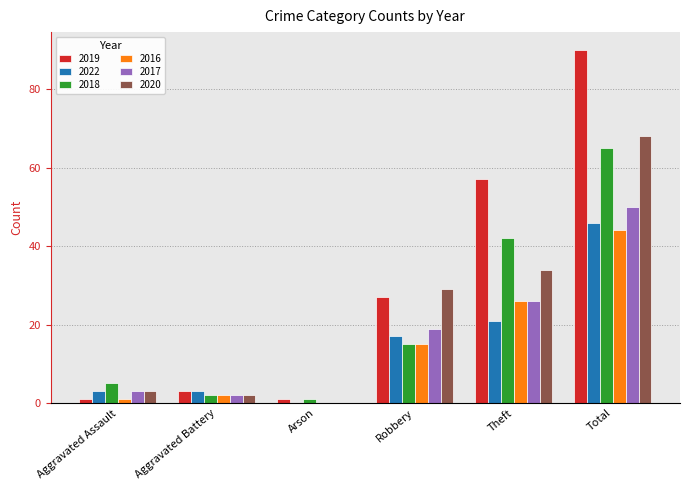

What is the average value of the 2016 series?

15